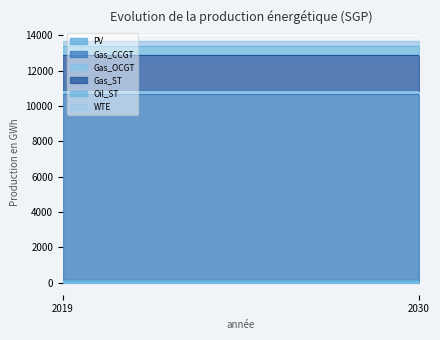

Count the number of categories in the chart.

2